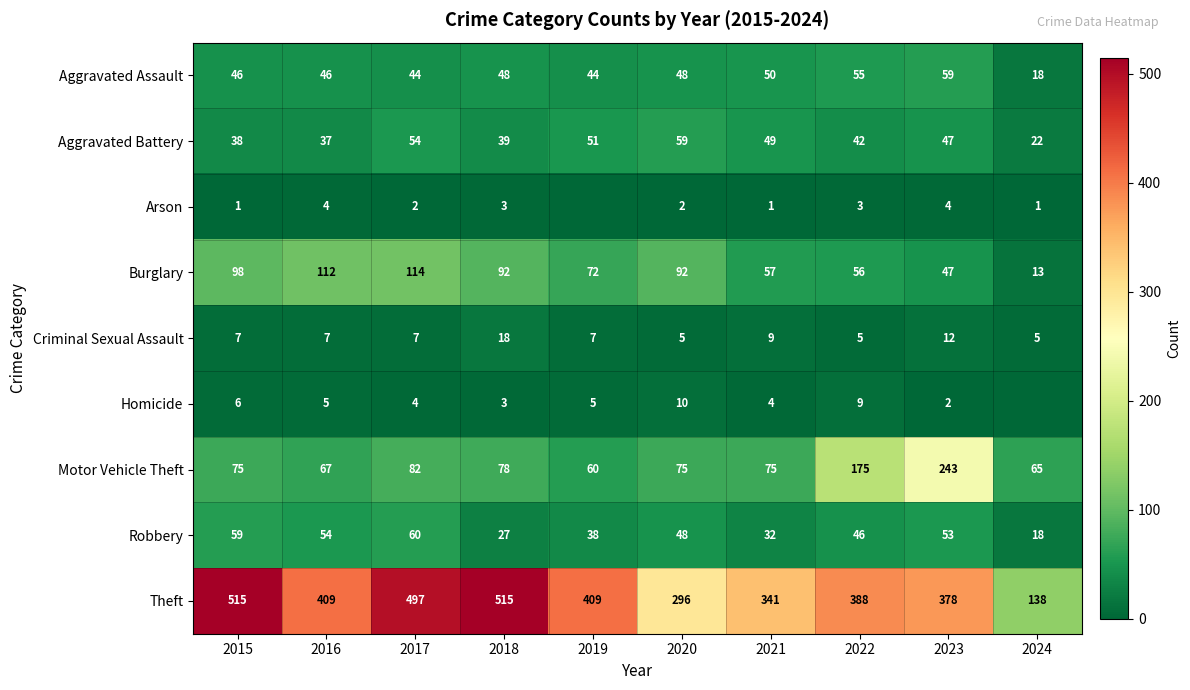

Where is Robbery nearest to the value 39?

2019